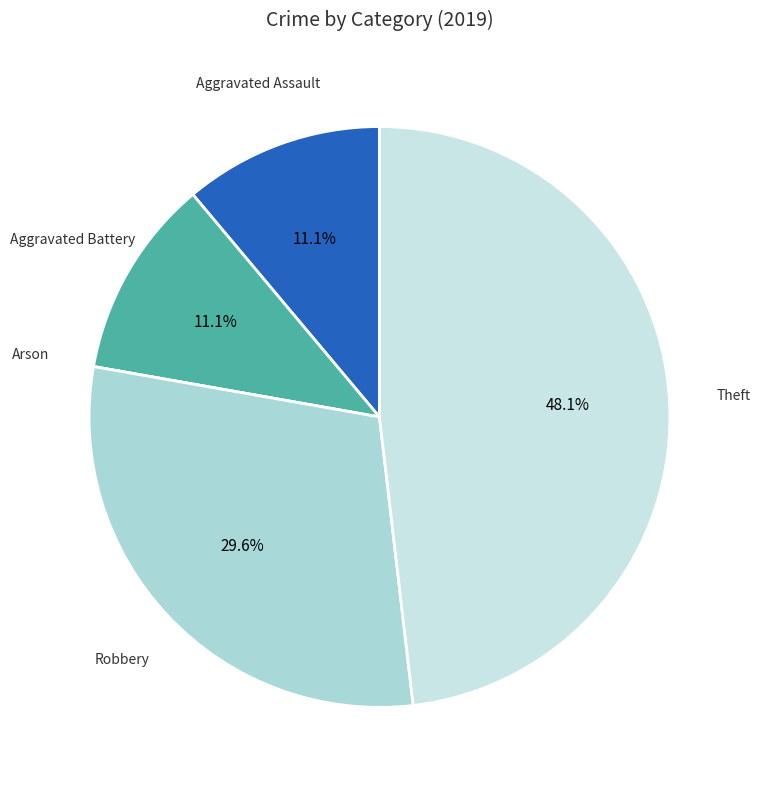

Do Robbery and Aggravated Assault together represent more than half of the pie?

No